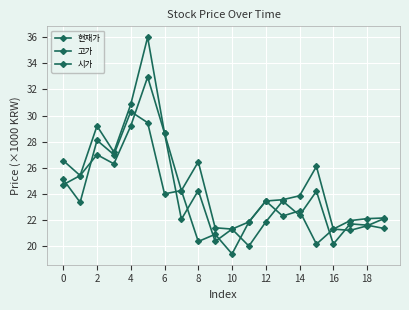

Does the chart display data point markers on the line(s)?

Yes